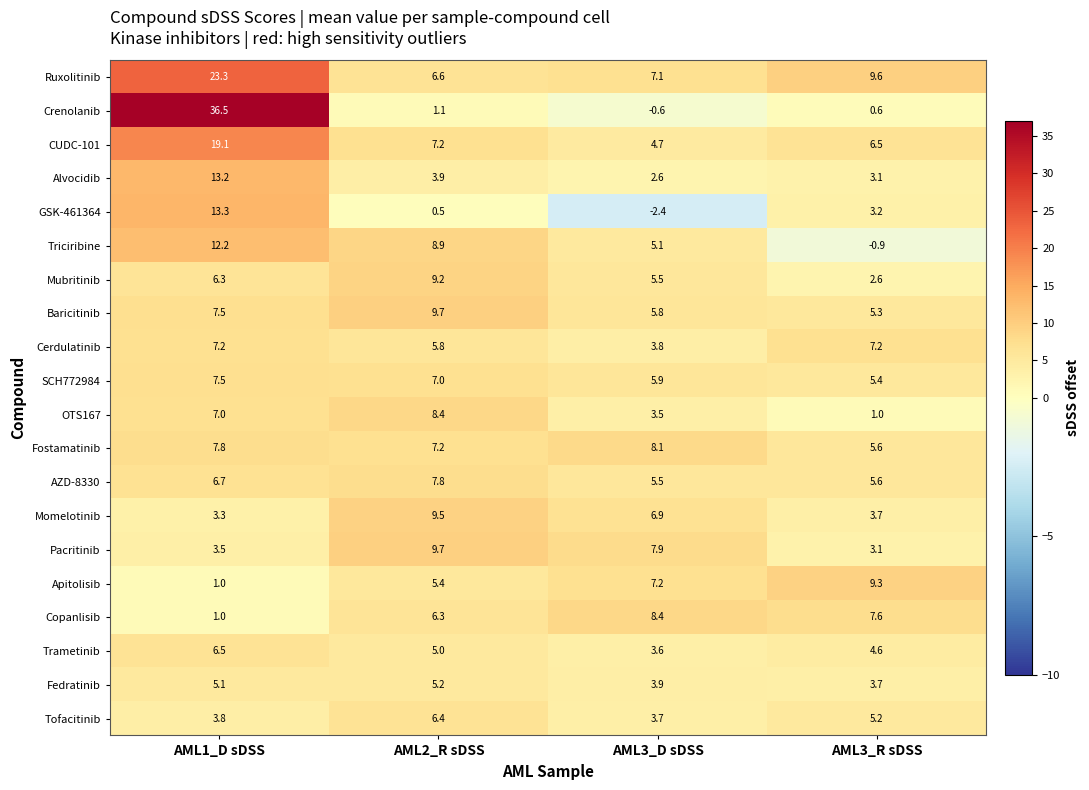

Rank the categories by Mubritinib value from highest to lowest.

AML2_R sDSS, AML1_D sDSS, AML3_D sDSS, AML3_R sDSS